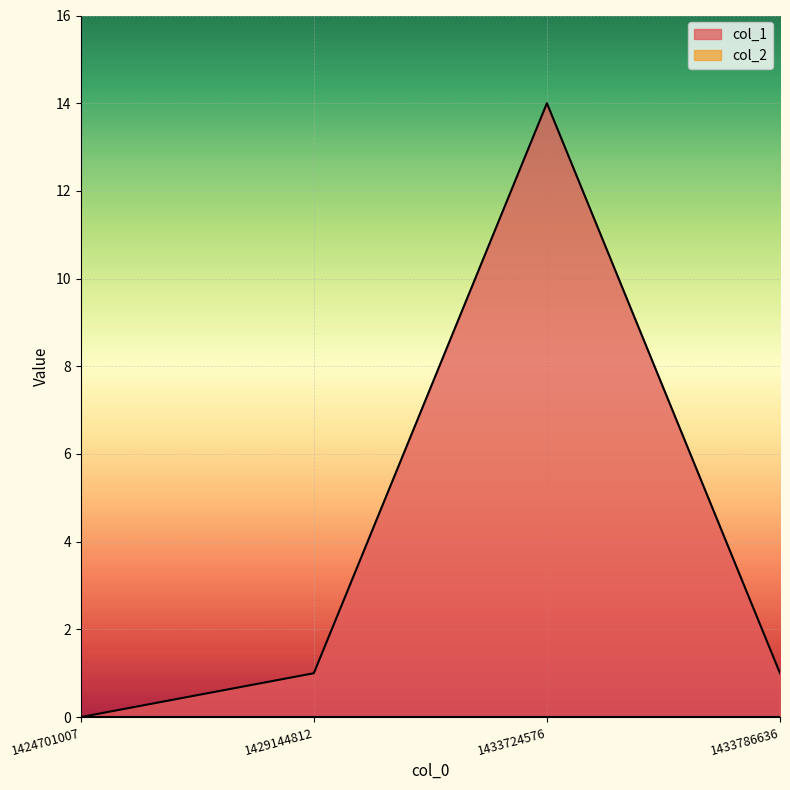

Reading left to right, extract all data points from this chart.

1424701007=0	1429144812=1	1433724576=14	1433786636=1